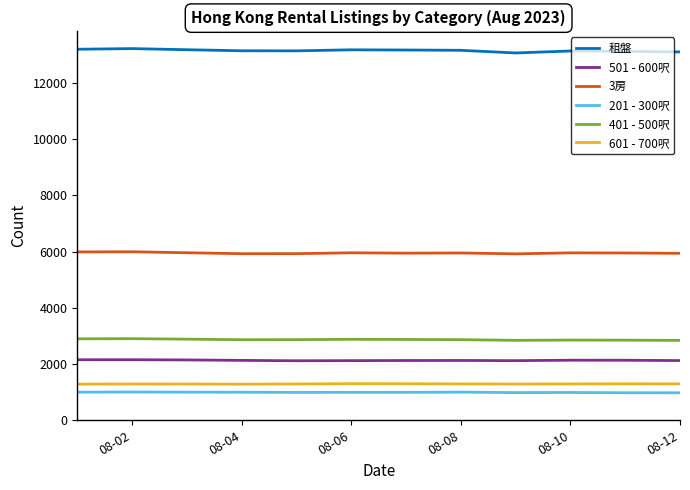

True or false: 3房 and 501 - 600呎 cross at least once.

False